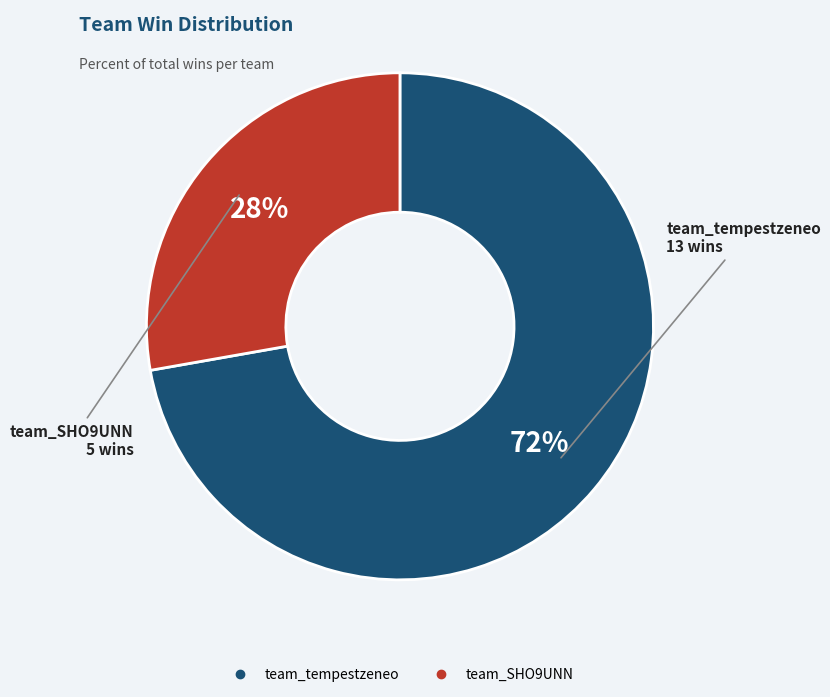

Do team_SHO9UNN and team_tempestzeneo together represent more than half of the pie?

Yes